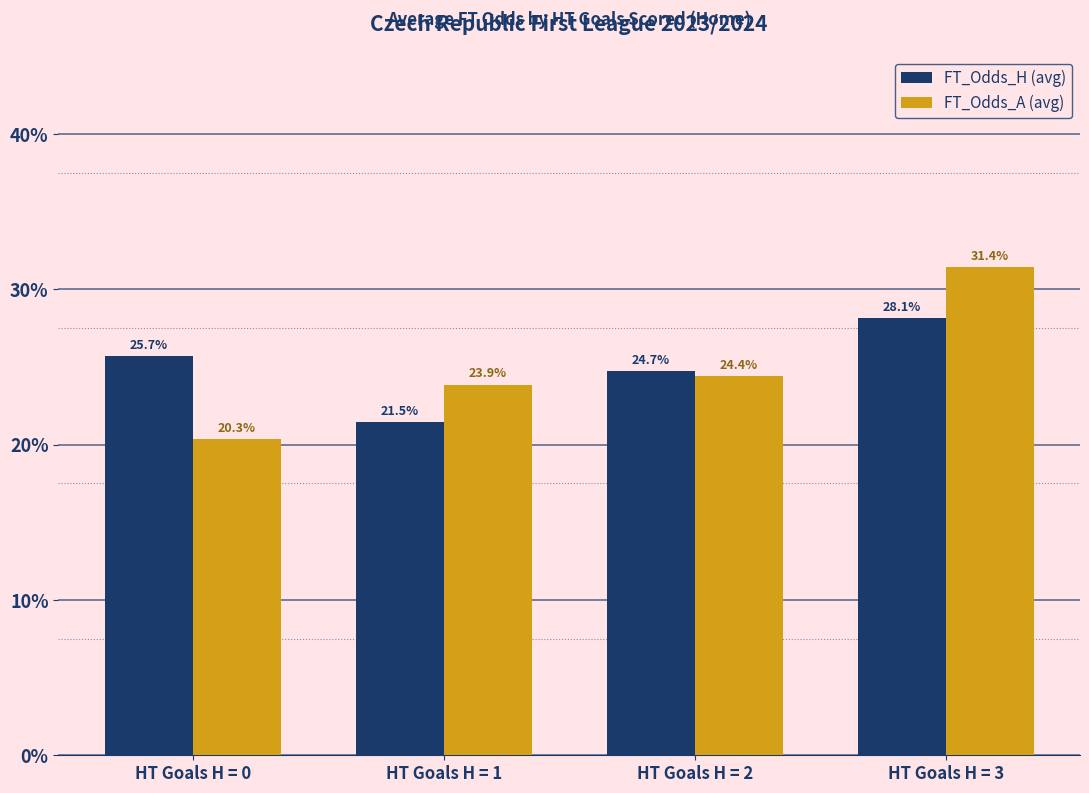

What is the greatest value displayed?

31.4